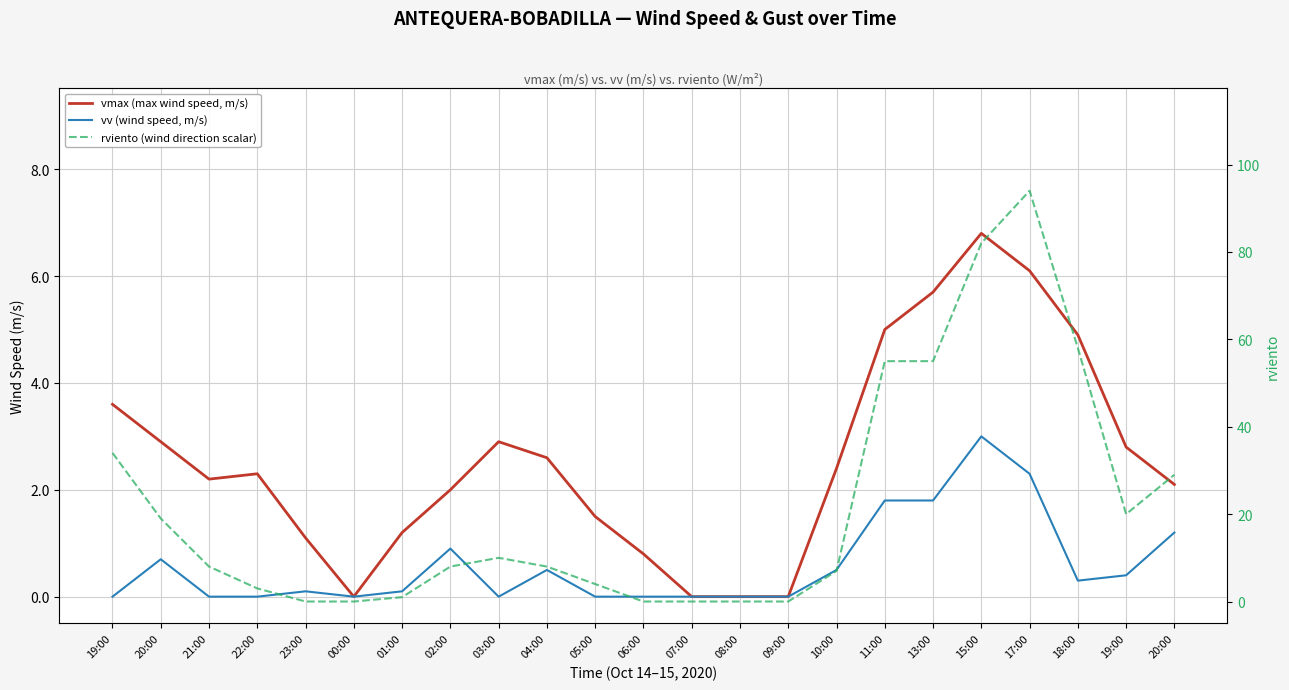

At which category does rviento (wind direction scalar) reach its first local valley?

19:00